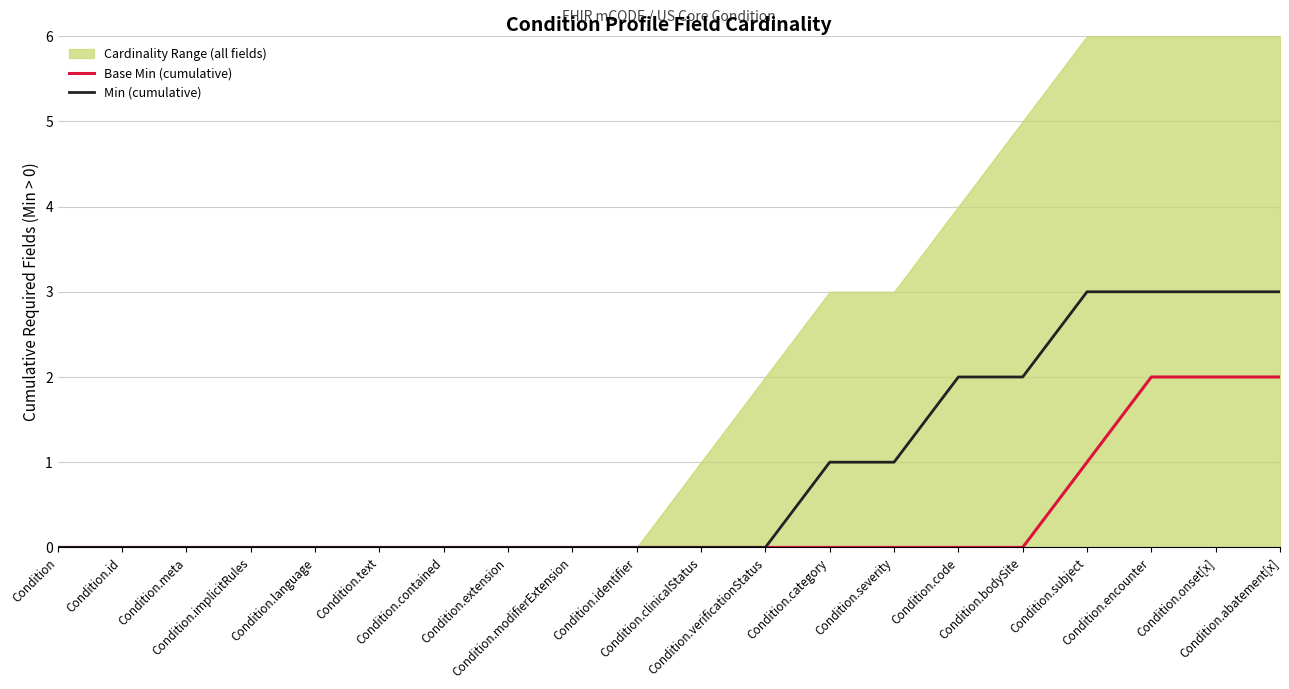

Count the Base Min (cumulative) values in the range 0 to 1.

17